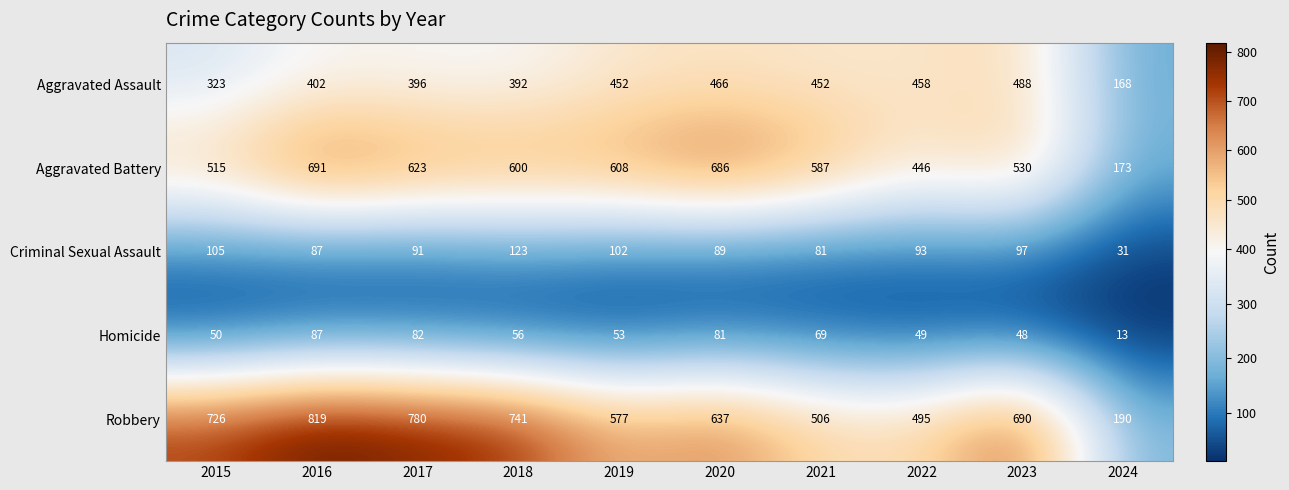

What is the total value across all series at 2017?

1972